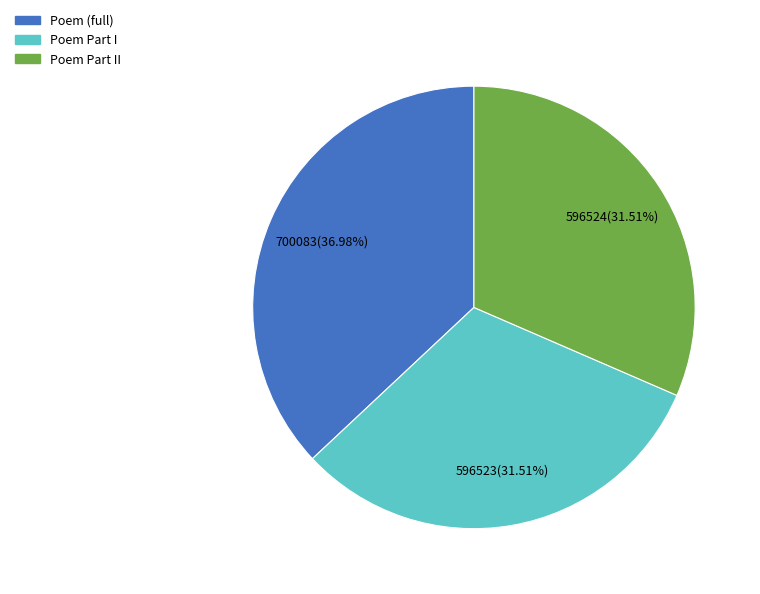

Is there a majority slice in this chart?

No